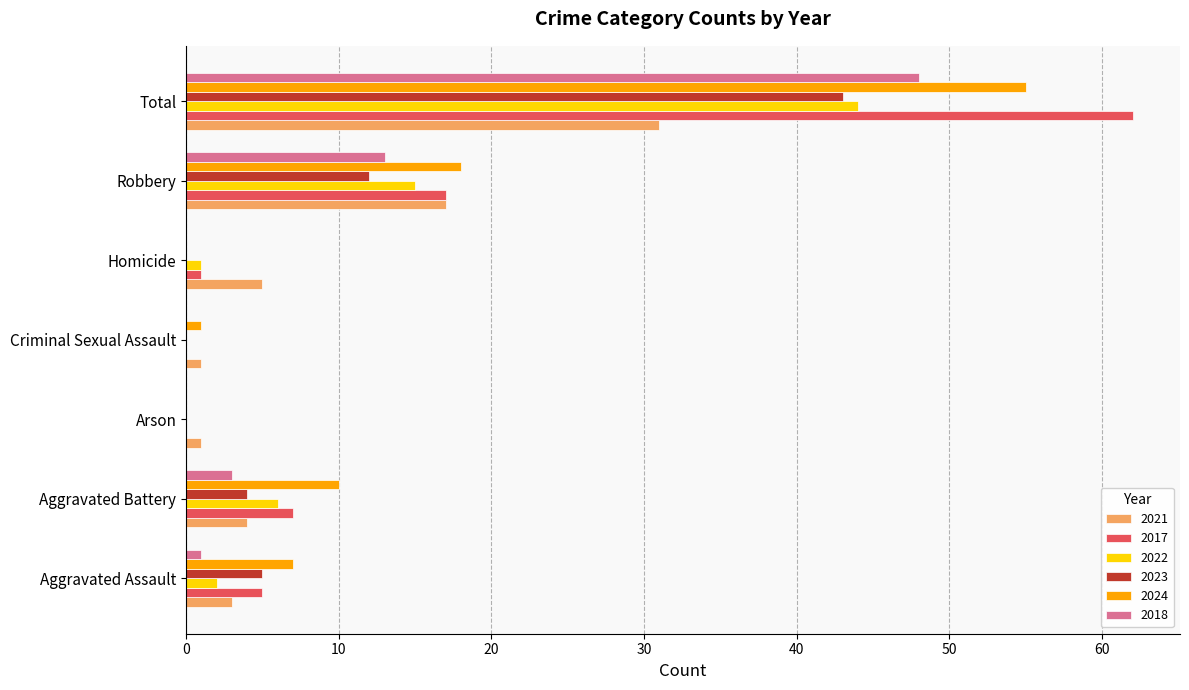

Where is 2017 nearest to the value 31?

Robbery